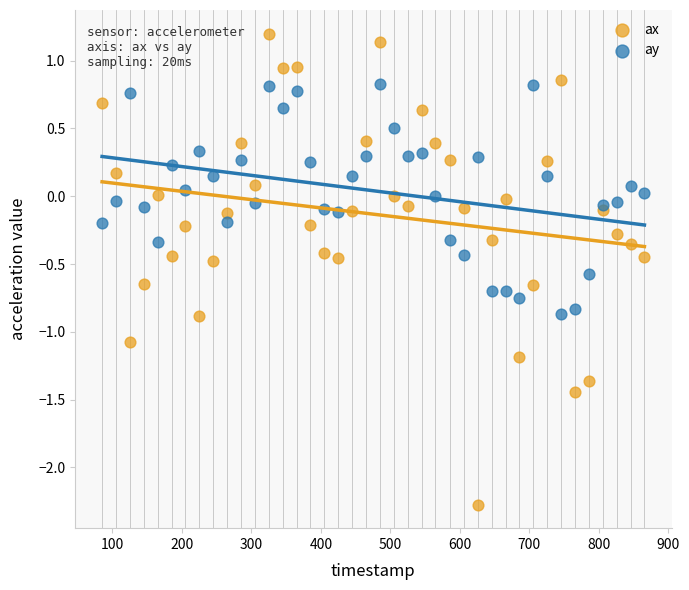

What are all the series names shown in the legend?

ax, ay